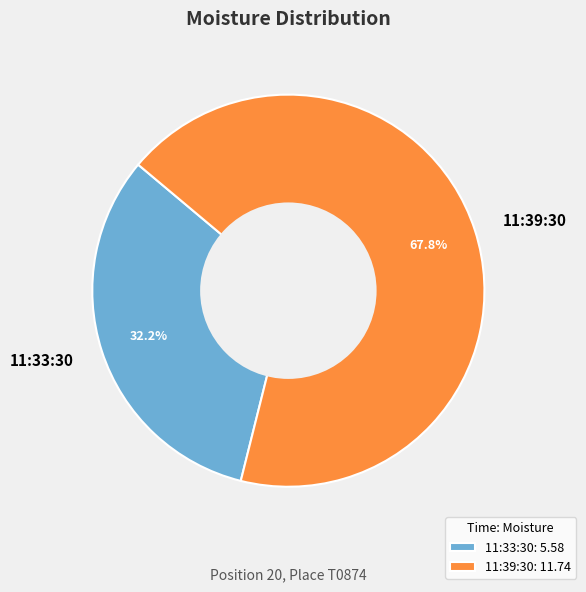

To the nearest percent, what portion does 11:39:30 represent?

68%